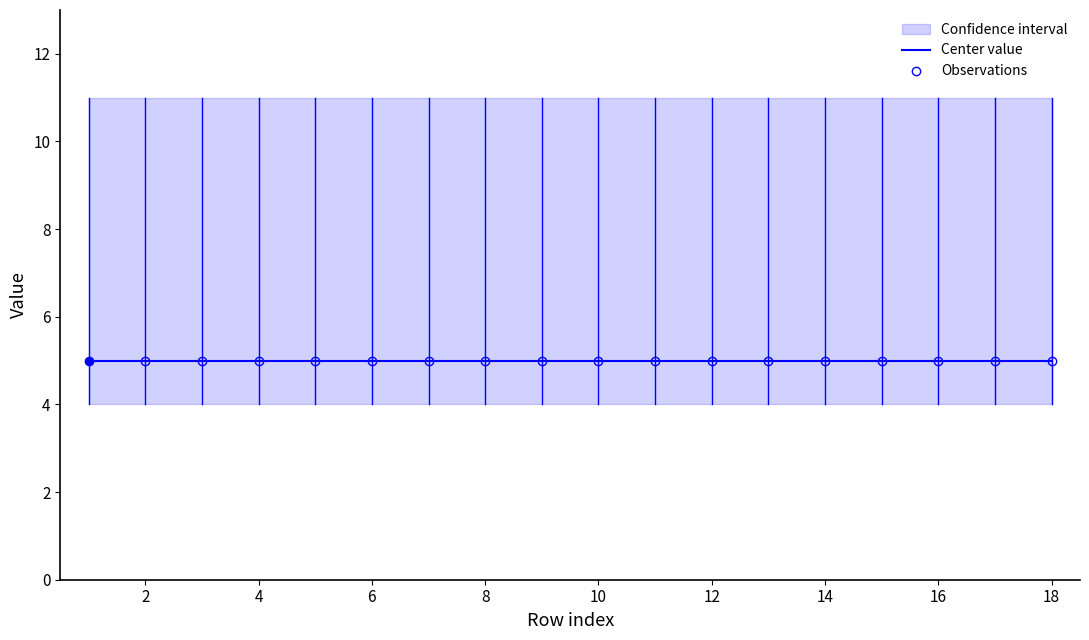

List the labels in order of col3 value, smallest first.

1, 2, 3, 4, 5, 6, 7, 8, 9, 10, 11, 12, 13, 14, 15, 16, 17, 18